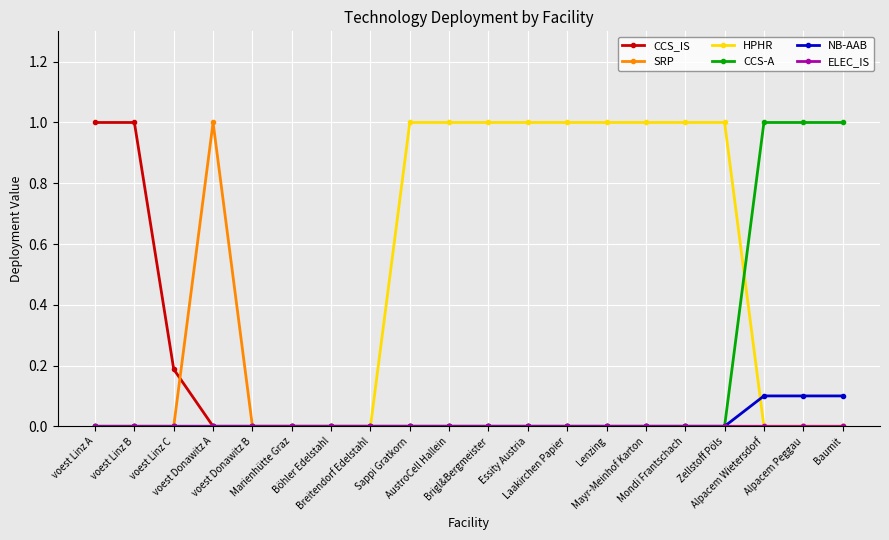

Does the chart have visible grid lines?

Yes